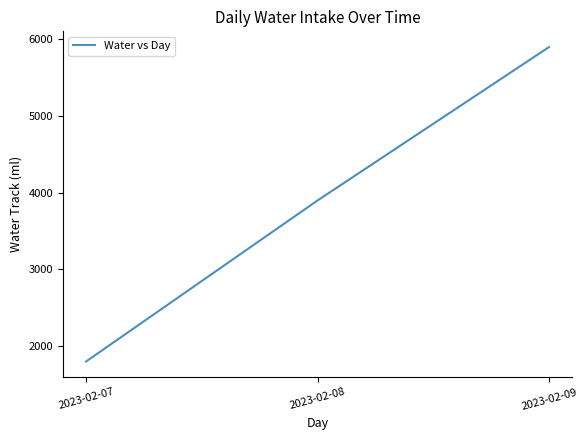

Count the number of categories in the chart.

3